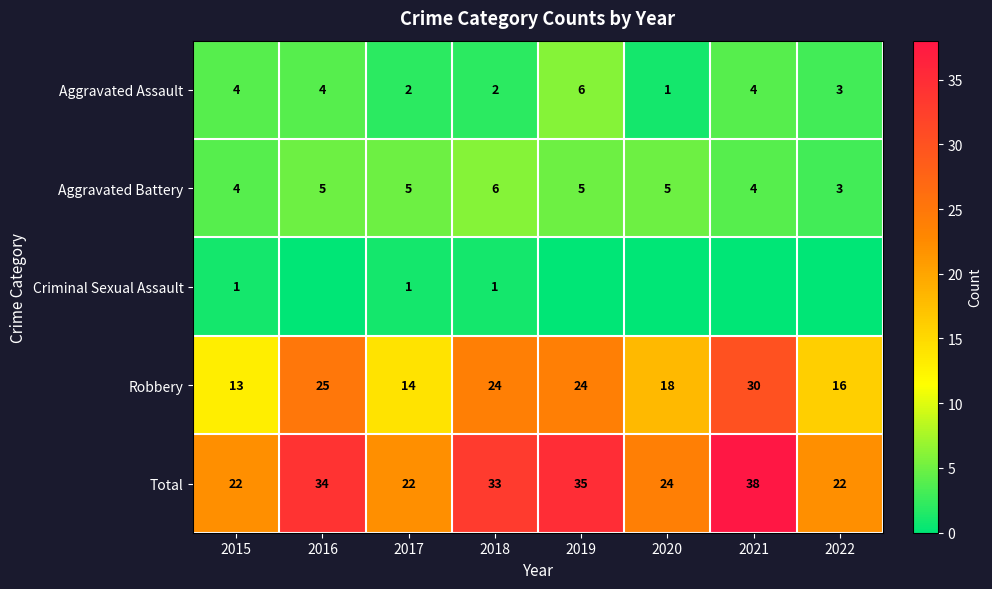

Which category has the lowest value in the Aggravated Assault series?

2020